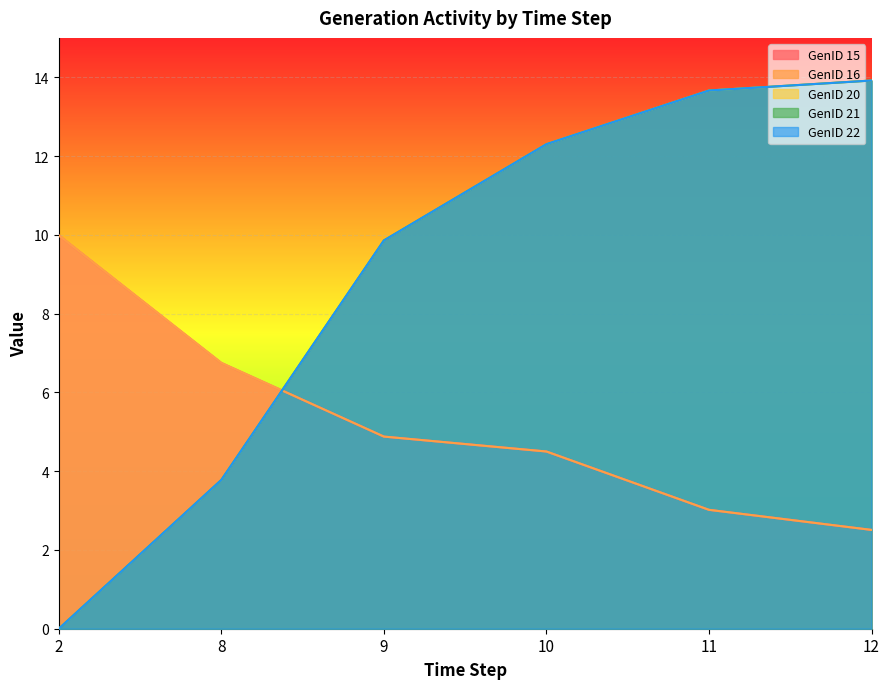

True or false: GenID 22 and GenID 16 cross at least once.

True